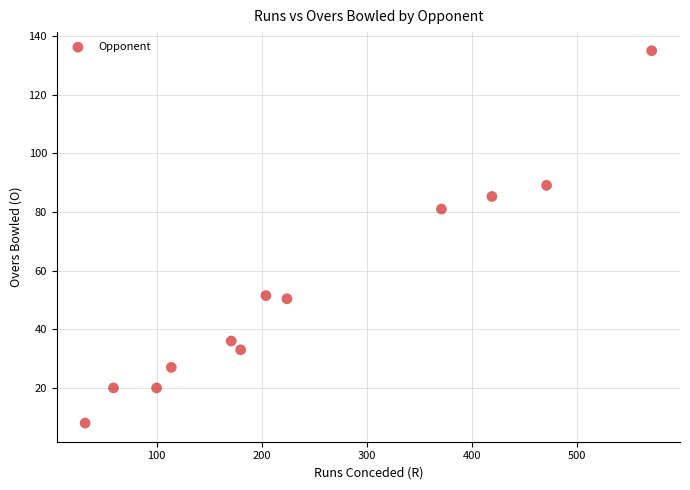

What Y value in the scatter plot is closest to 71?

81.0